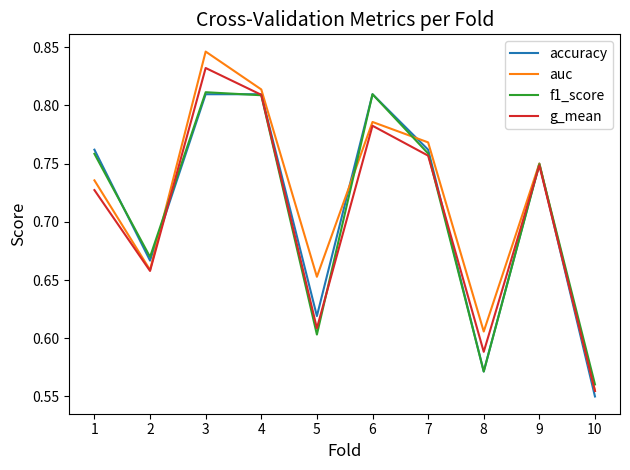

How many auc values are between 0 and 1?

10